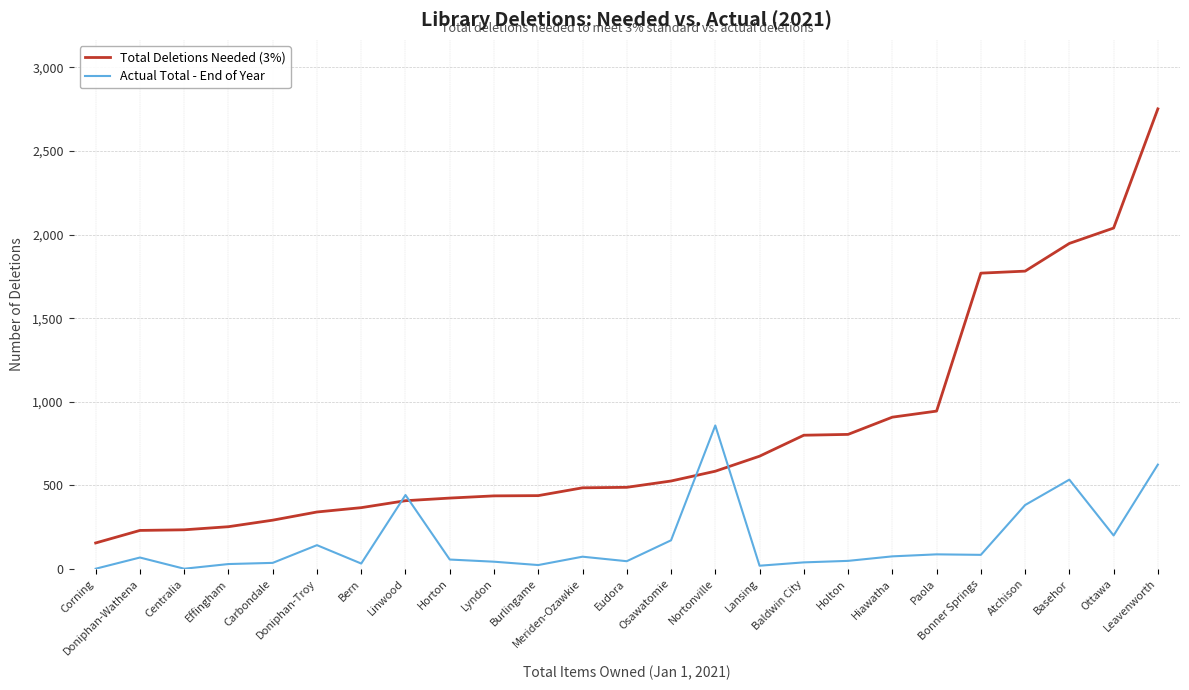

Does the chart display data point markers on the line(s)?

No